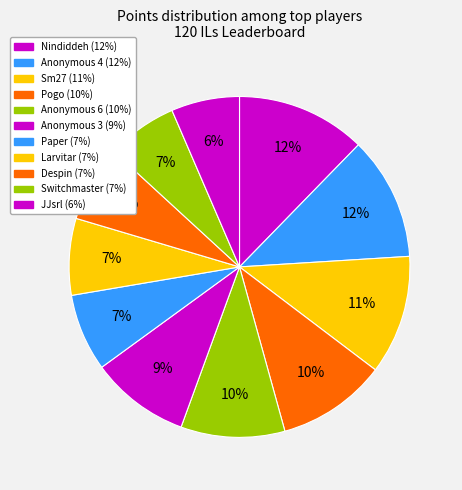

How many slices are in this pie chart?

11